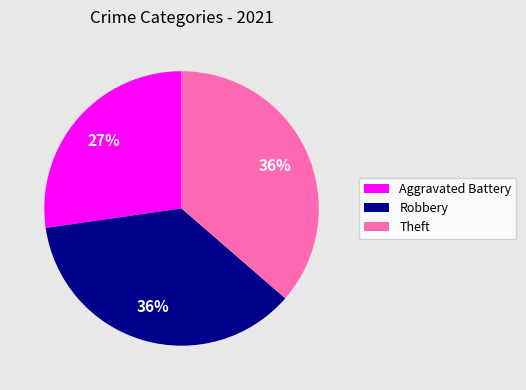

What percentage is the Aggravated Battery slice, to the nearest percent?

27%